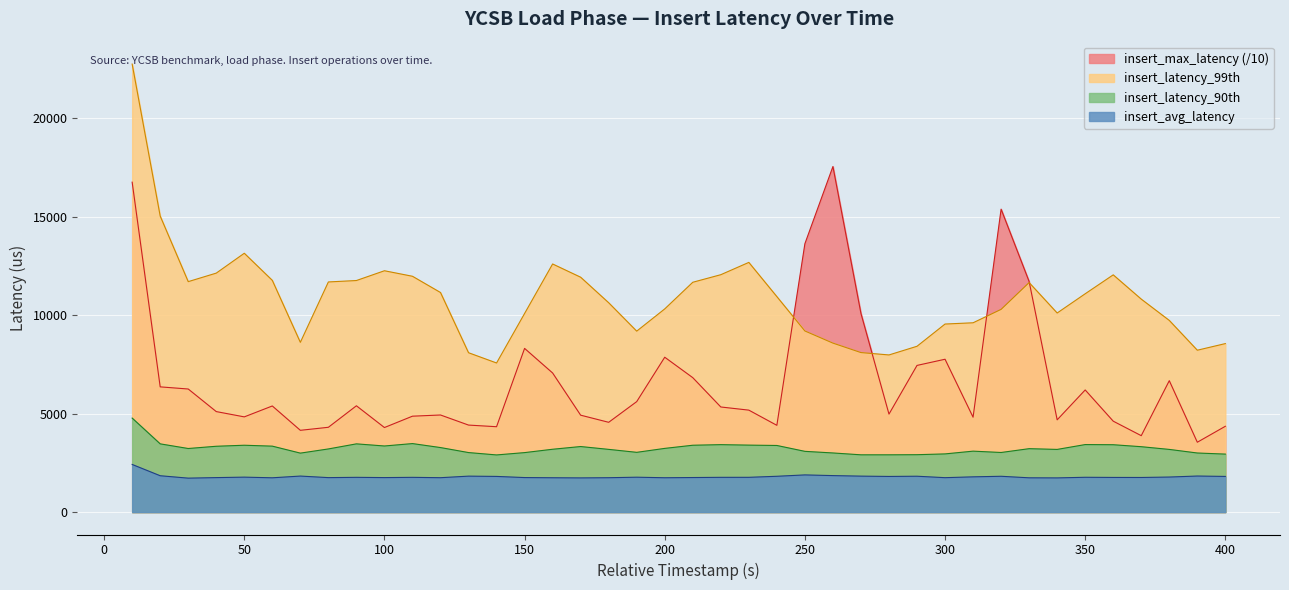

True or false: insert_avg_latency has more than 1 interior local peaks.

True